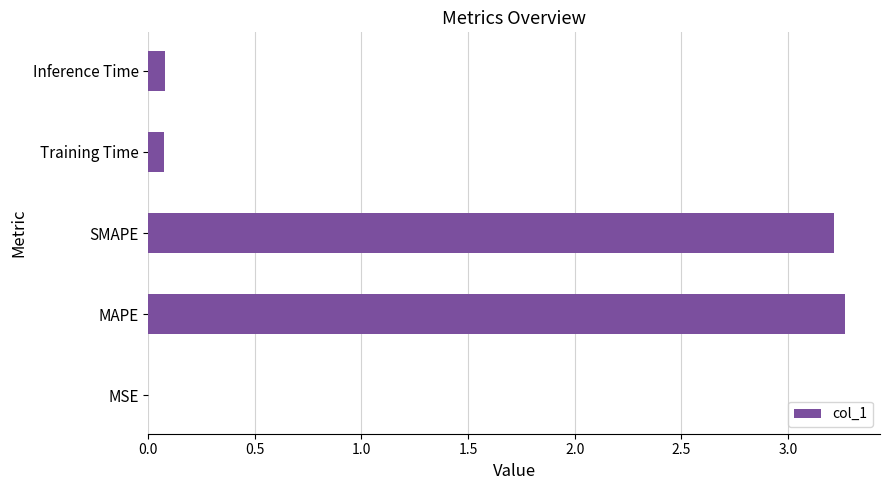

What is the change in value from MAPE to Inference Time?

-3.2